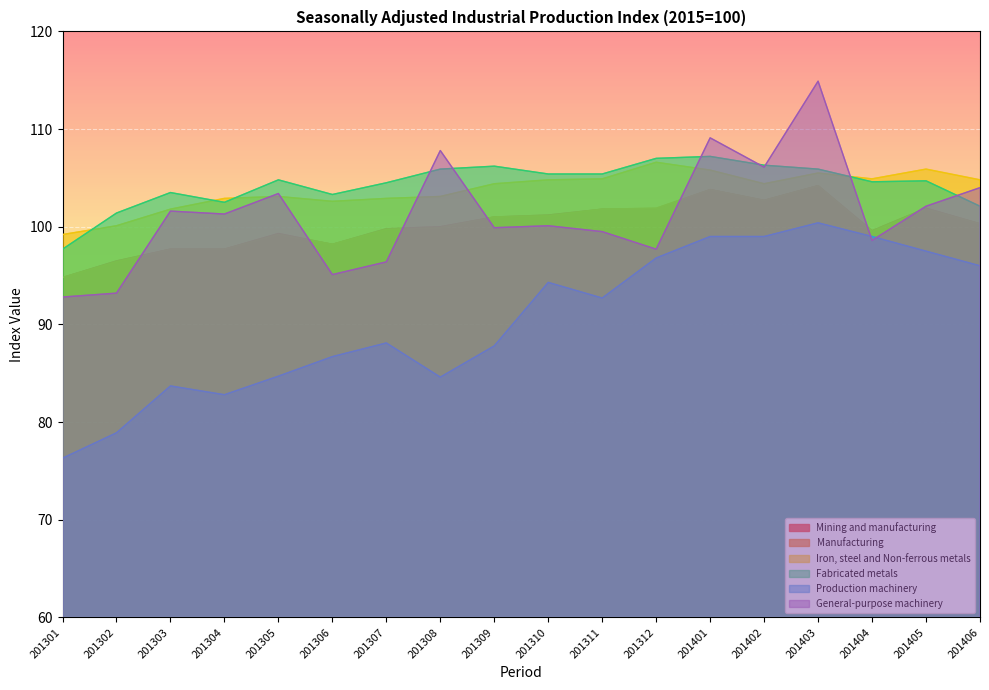

Reading right to left, transcribe all the data shown in this chart.

Mining and manufacturing: 201406=100.3	201405=101.9	201404=99.6	201403=104.2	201402=102.7	201401=103.8	201312=101.8	201311=101.8	201310=101.2	201309=101.0	201308=100.0	201307=99.8	201306=98.2	201305=99.3	201304=97.7	201303=97.7	201302=96.5	201301=94.8
Manufacturing: 201406=100.3	201405=101.8	201404=99.5	201403=104.2	201402=102.7	201401=103.8	201312=101.9	201311=101.8	201310=101.1	201309=101.0	201308=99.9	201307=99.7	201306=98.2	201305=99.2	201304=97.7	201303=97.7	201302=96.4	201301=94.8
Iron, steel and Non-ferrous metals: 201406=104.8	201405=105.9	201404=104.9	201403=105.5	201402=104.4	201401=105.8	201312=106.6	201311=104.9	201310=104.8	201309=104.4	201308=103.1	201307=102.9	201306=102.6	201305=103.1	201304=102.9	201303=101.8	201302=100.1	201301=99.2
Fabricated metals: 201406=102.1	201405=104.7	201404=104.6	201403=105.9	201402=106.3	201401=107.2	201312=107.0	201311=105.4	201310=105.4	201309=106.2	201308=105.9	201307=104.5	201306=103.3	201305=104.8	201304=102.5	201303=103.5	201302=101.4	201301=97.7
Production machinery: 201406=96.0	201405=97.5	201404=99.0	201403=100.4	201402=99.0	201401=99.0	201312=96.8	201311=92.7	201310=94.3	201309=87.8	201308=84.6	201307=88.1	201306=86.7	201305=84.7	201304=82.8	201303=83.7	201302=78.9	201301=76.3
General-purpose machinery: 201406=104.0	201405=102.1	201404=98.6	201403=114.9	201402=106.1	201401=109.1	201312=97.7	201311=99.5	201310=100.1	201309=99.9	201308=107.8	201307=96.4	201306=95.1	201305=103.4	201304=101.3	201303=101.6	201302=93.2	201301=92.8